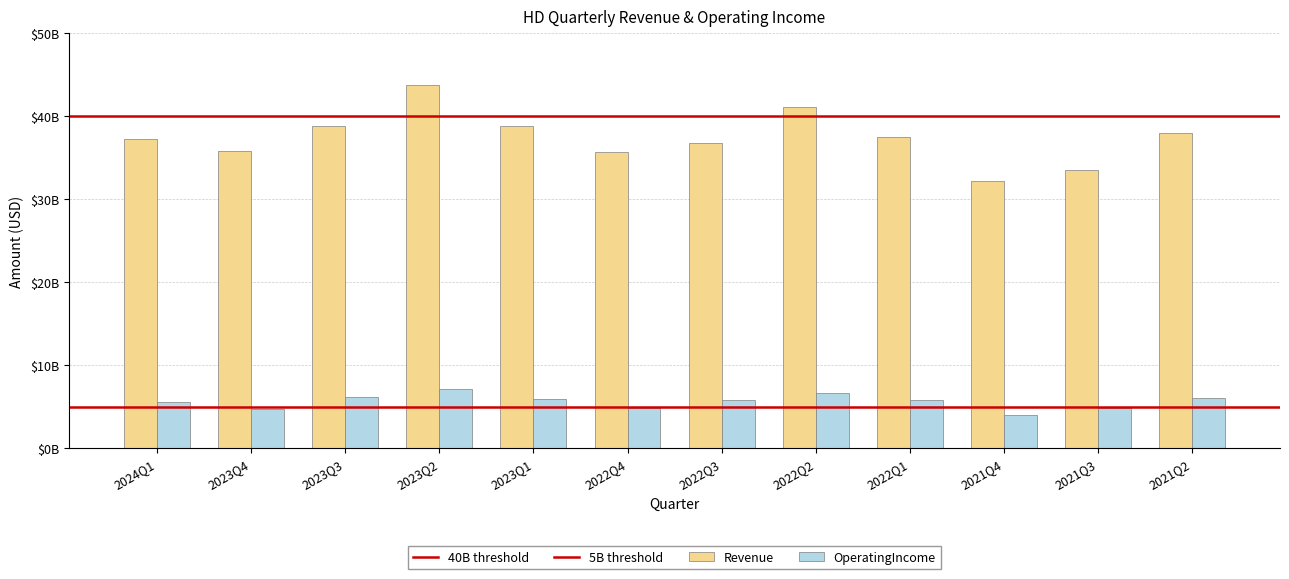

Where is OperatingIncome nearest to the value 5646500000?

2024Q1